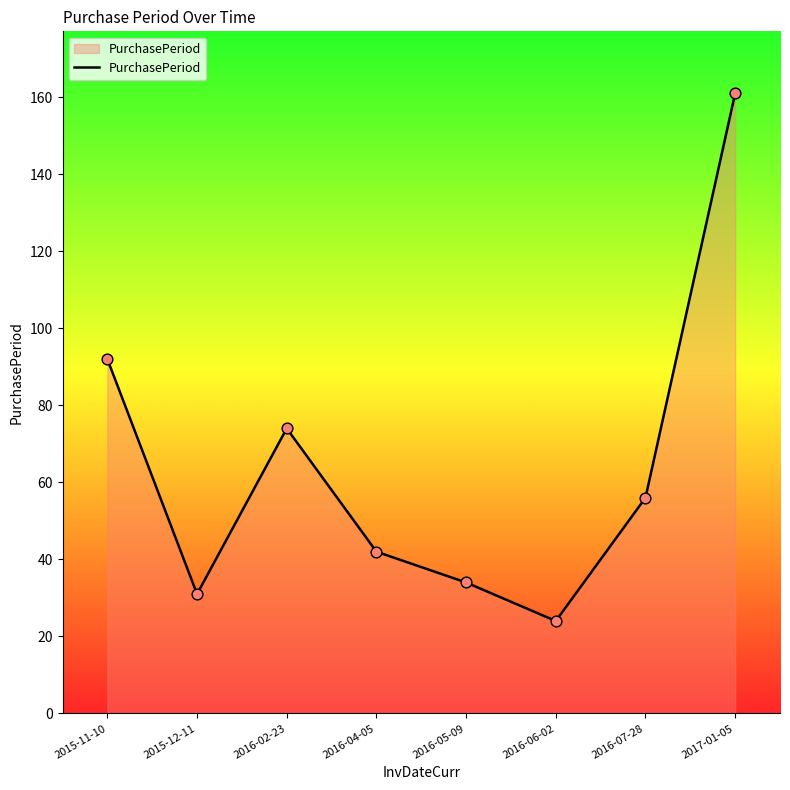

Approximately how many times larger is the value at 2016-05-09 compared to 2016-06-02?

1.4